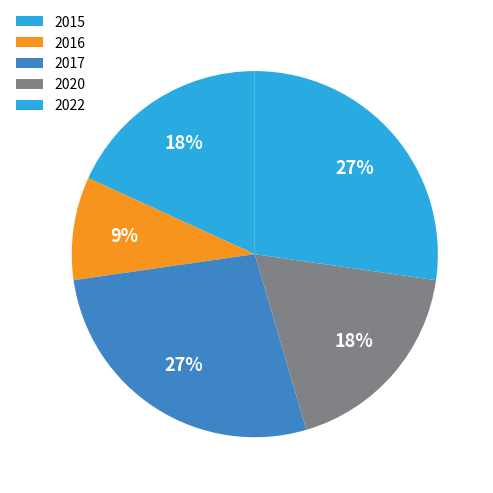

Count the number of slices in the pie.

5